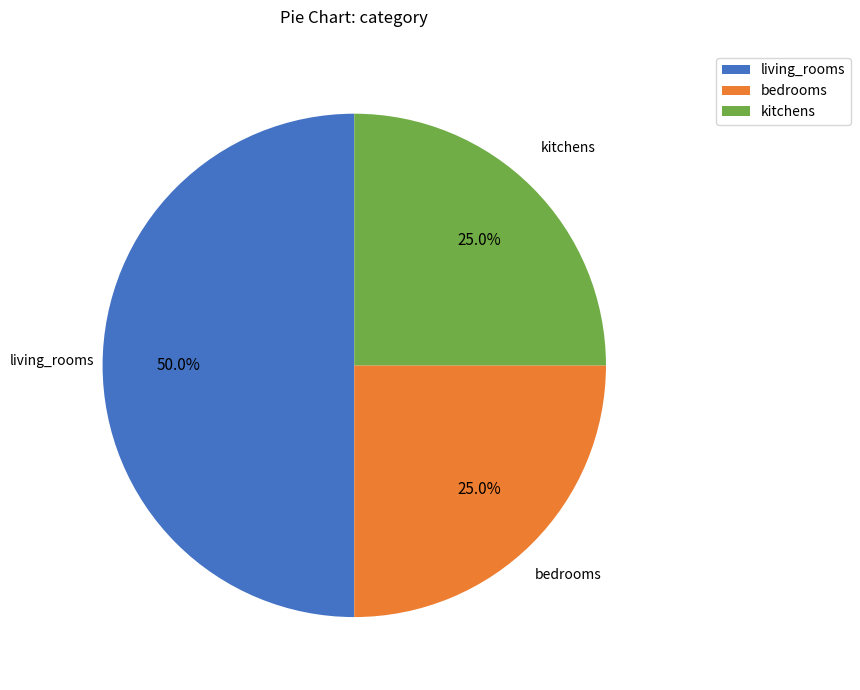

To the nearest percent, what portion does bedrooms represent?

25%